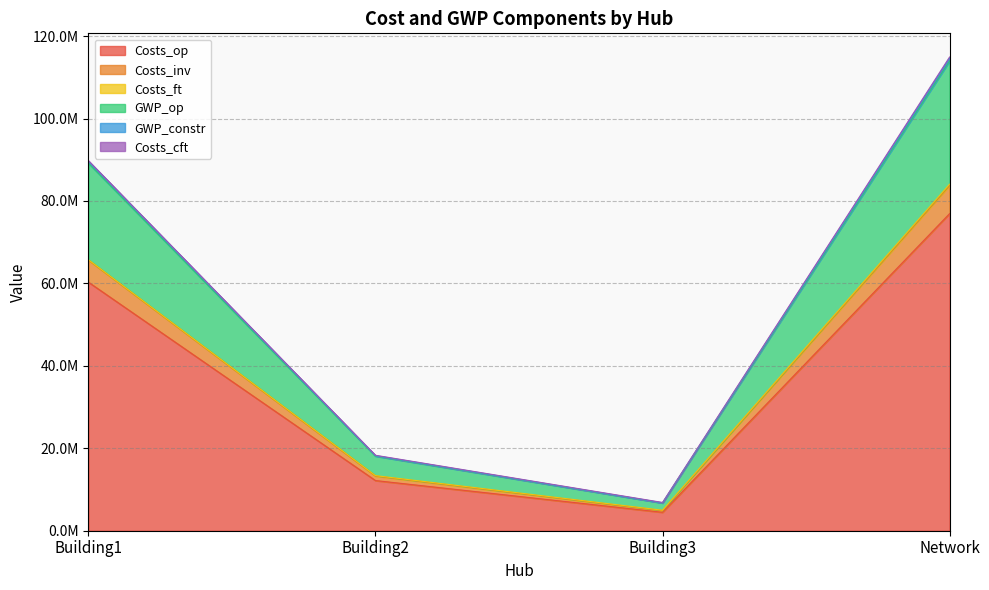

What is the label of the 2nd point from the right?

Building3